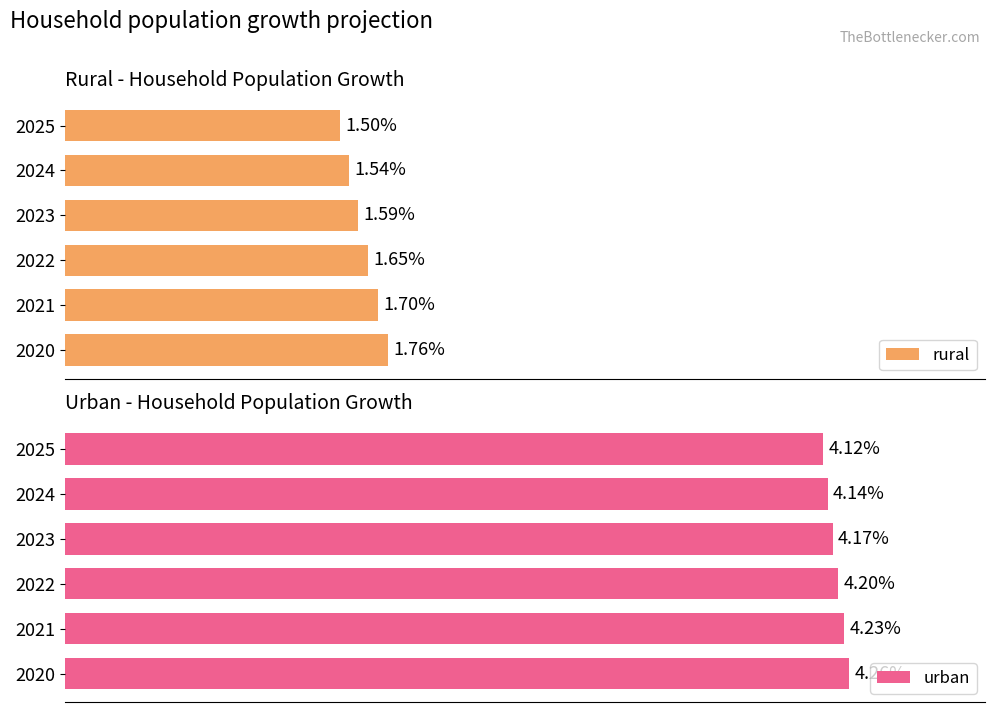

What is the spread (max minus min) of values at 3?

2.6